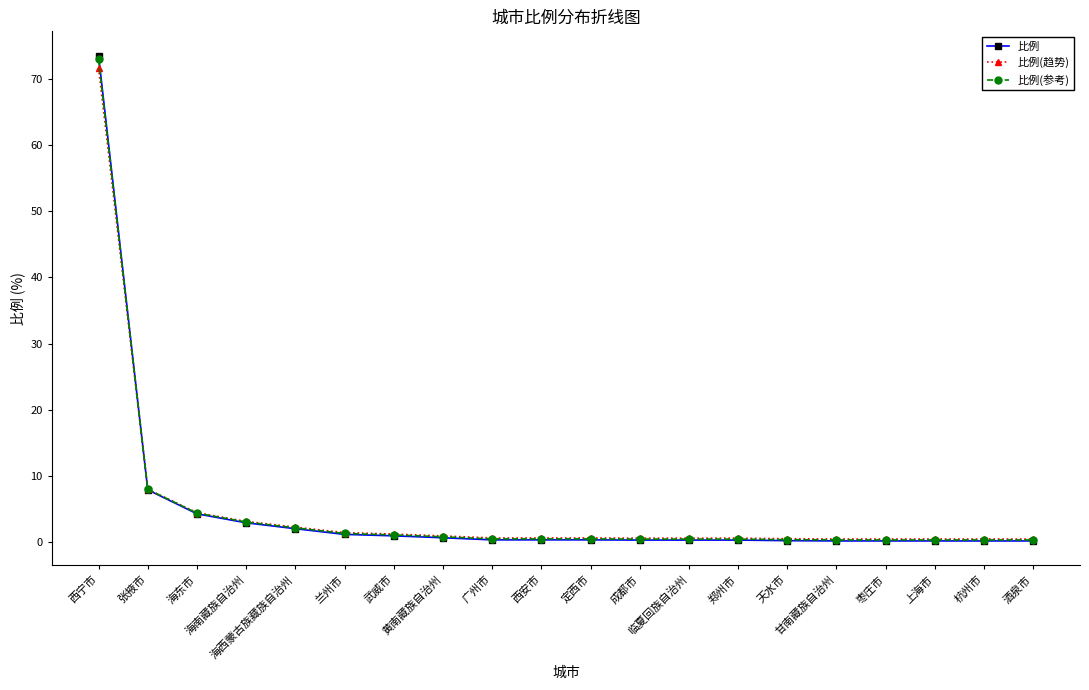

What position from the right is 甘南藏族自治州?

5